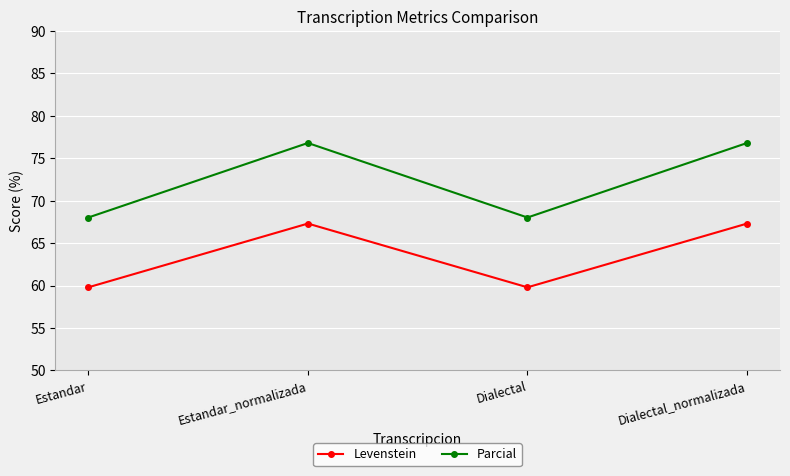

True or false: Parcial and Levenstein cross at least once.

False